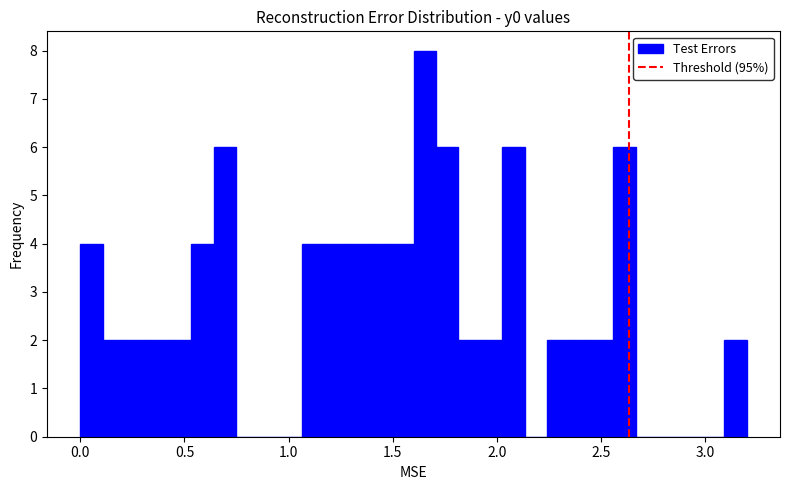

Around what value on the x-axis is the tallest bar? Give the approximate position of its centre, as read against the axis.

1.65